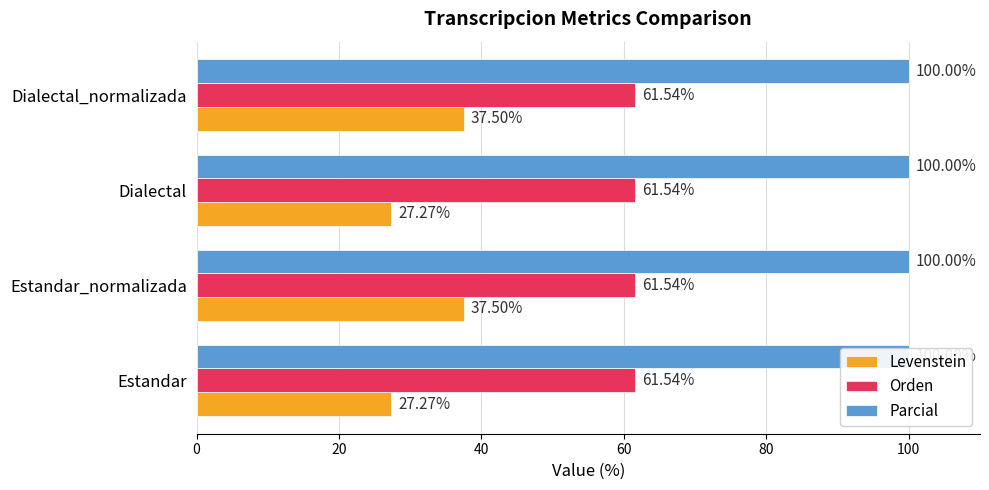

What is the maximum value for Levenstein?

37.5